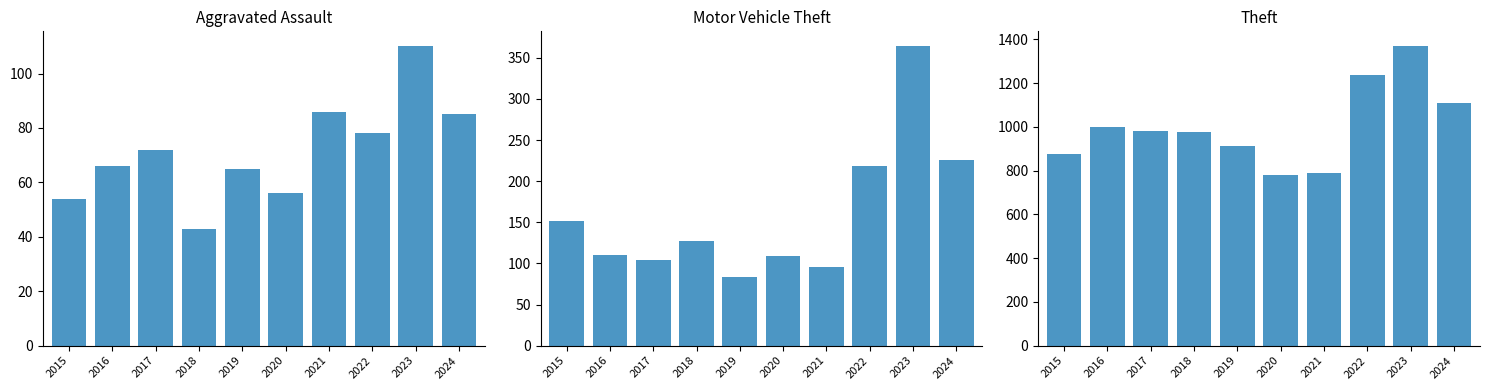

Reading right to left, what are all the values shown in this chart?

Aggravated Assault: 85	110	78	86	56	65	43	72	66	54
Motor Vehicle Theft: 226	364	219	96	109	84	127	104	110	152
Theft: 1111	1368	1235	791	782	914	977	979	999	874